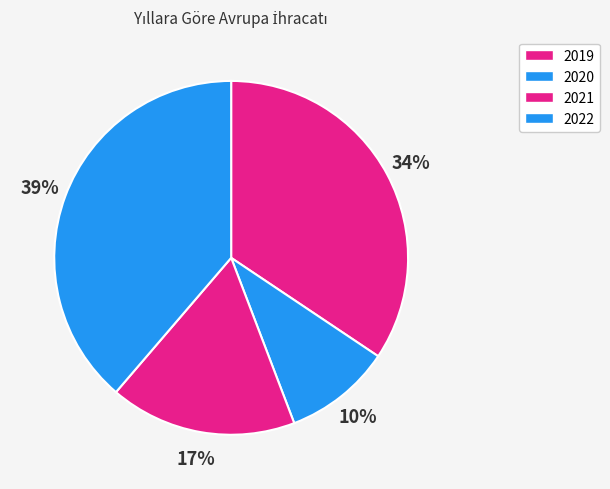

Which slice is the largest?

2022